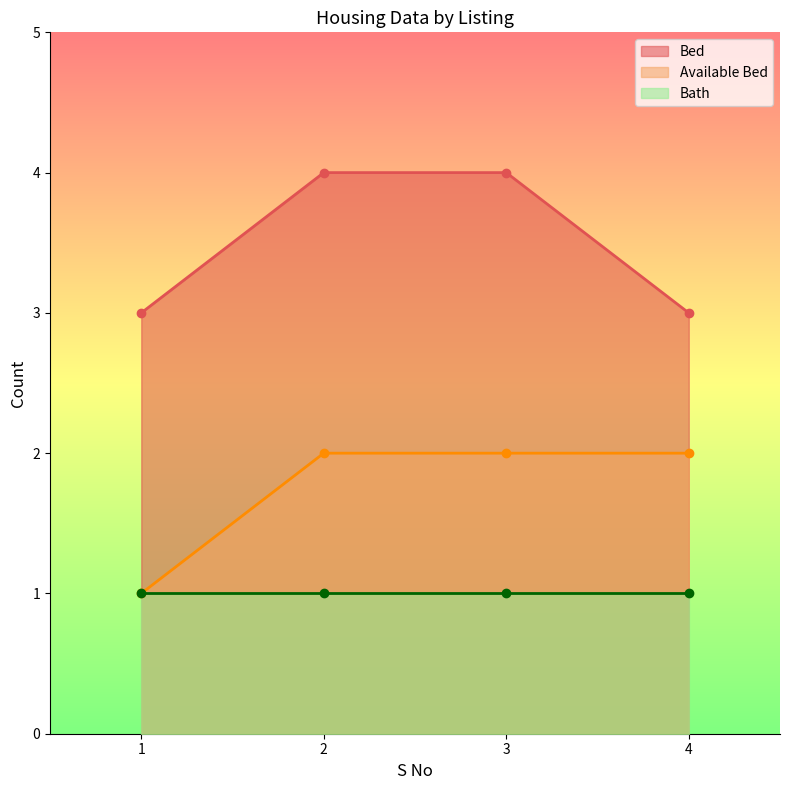

Which category has the highest value across all series?

2